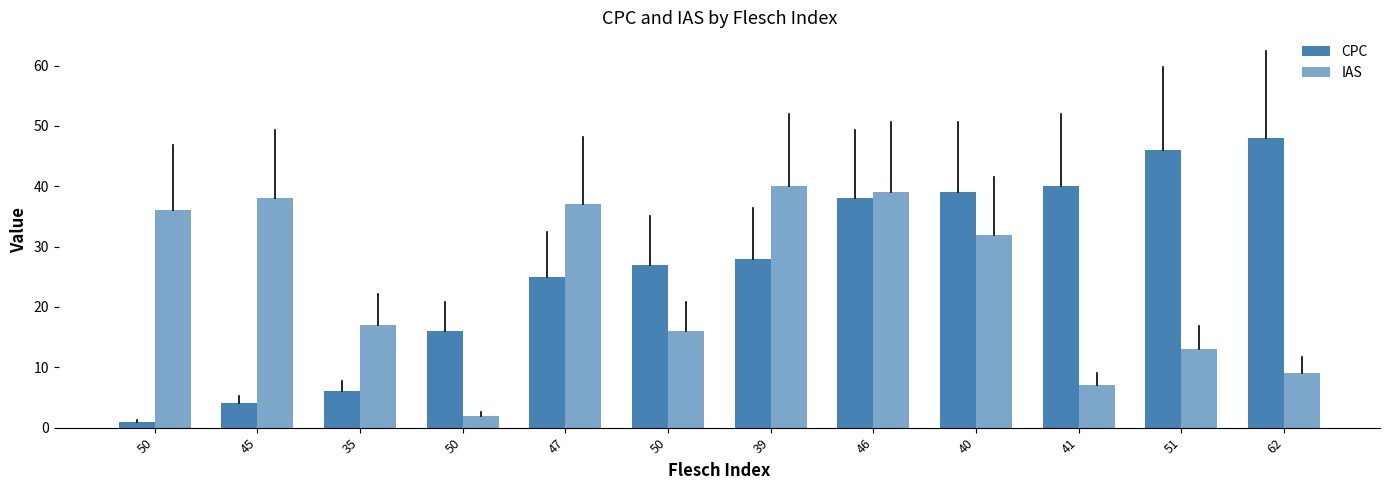

At how many categories does at least one series exceed 2?

12